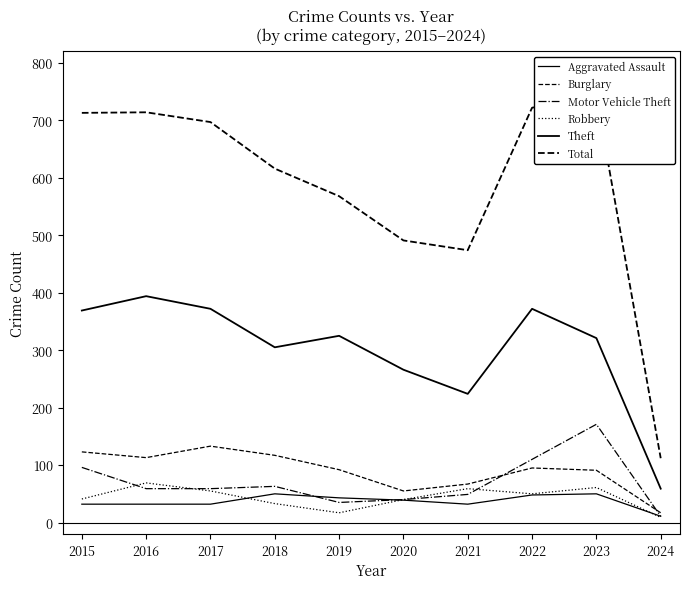

The value of Motor Vehicle Theft at 2018 is 90. True or false?

False